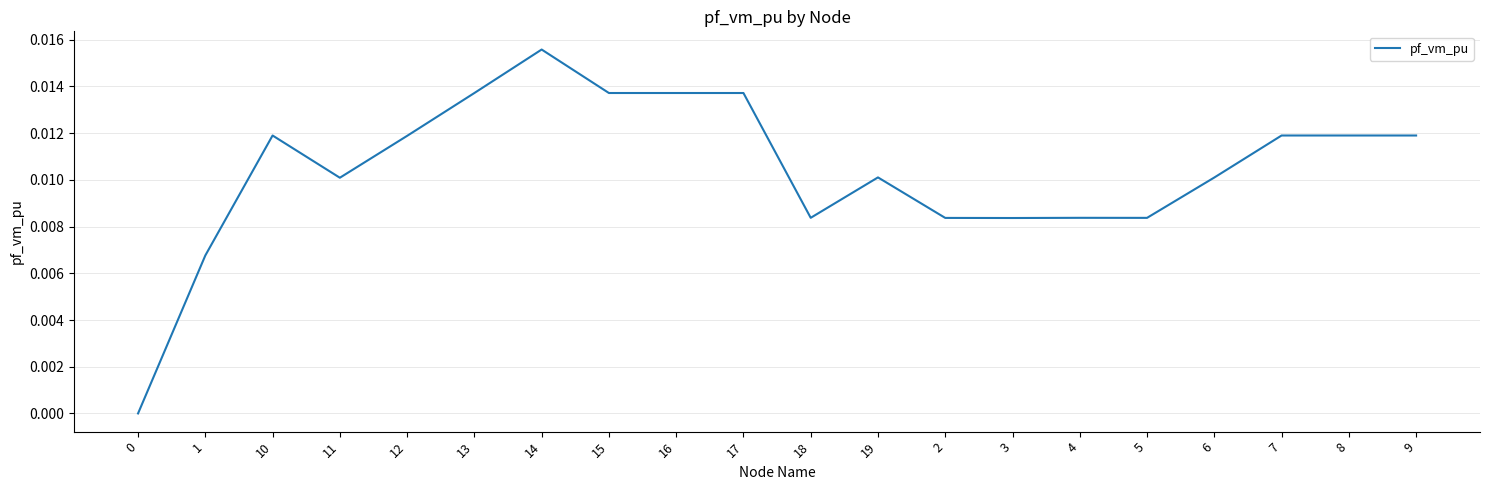

True or false: there are more than 1 points higher than both neighbors.

True